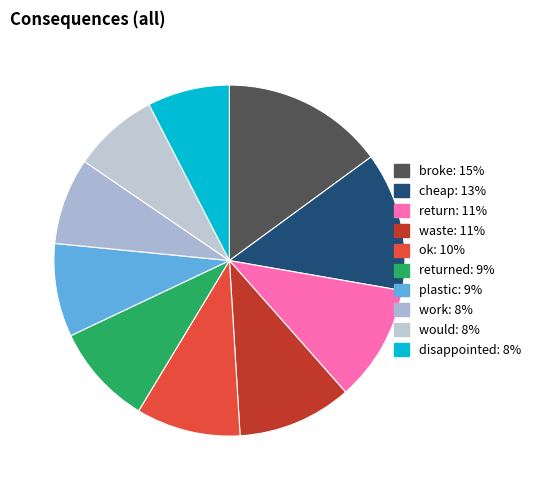

Count the number of slices in the pie.

10